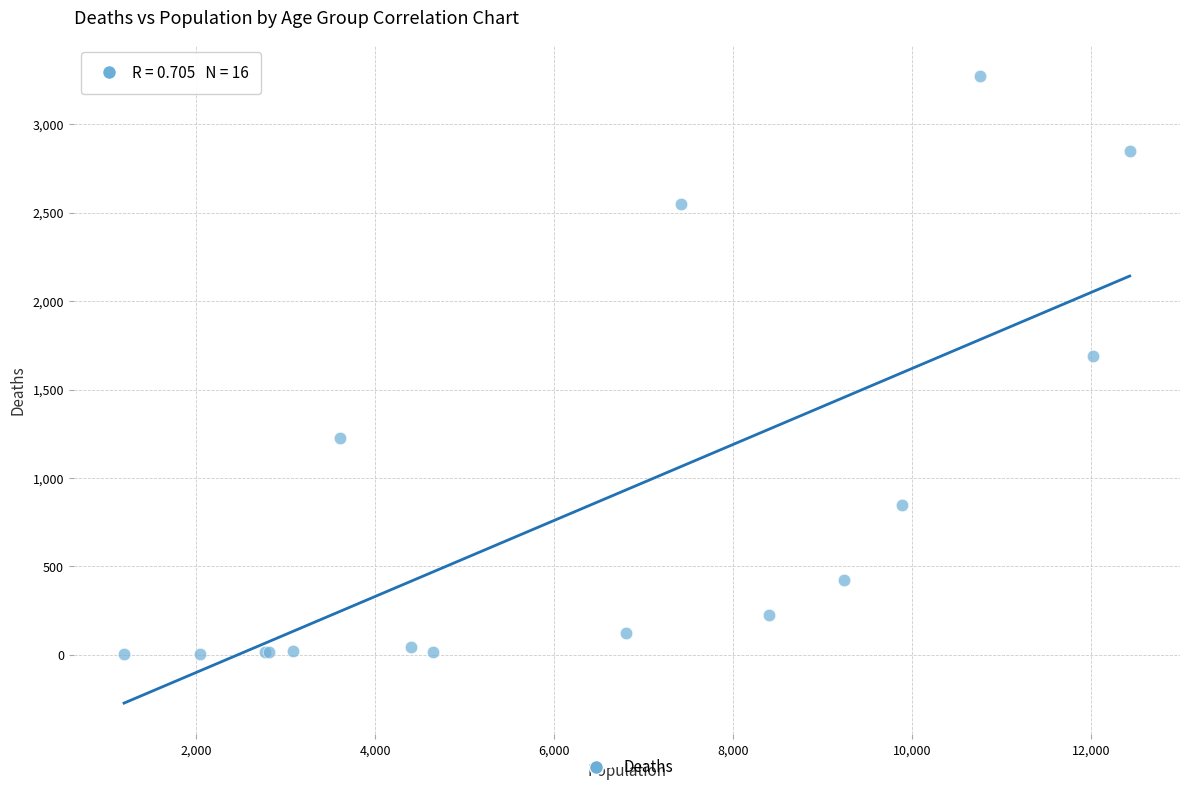

What Y value in the scatter plot is closest to 1638?

1690